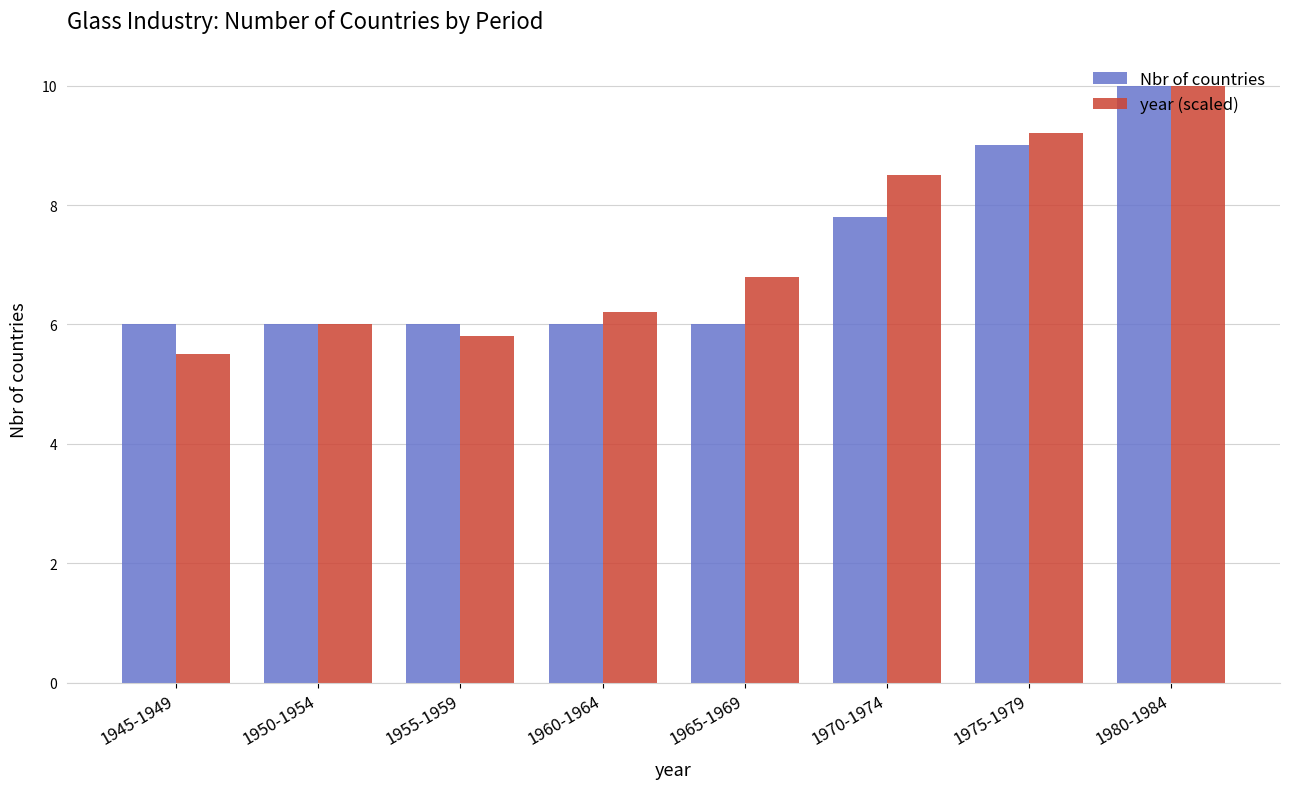

Count the Nbr of countries values in the range 6 to 9.

7